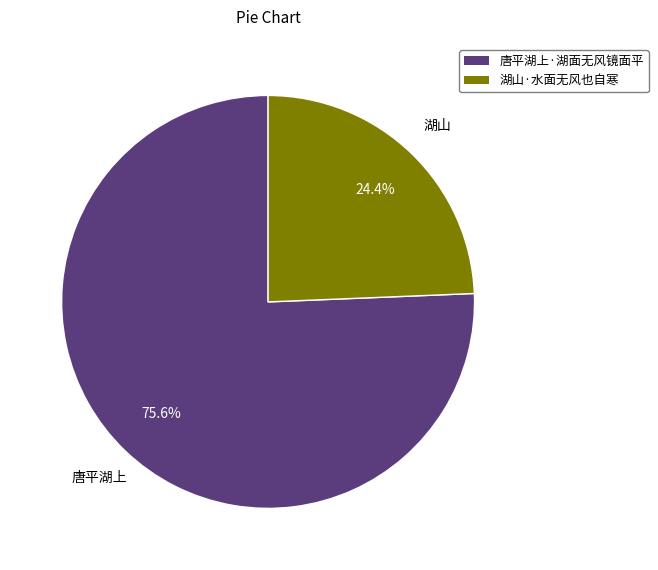

Which has a higher value, 唐平湖上·湖面无风镜面平 or 湖山·水面无风也自寒?

唐平湖上·湖面无风镜面平